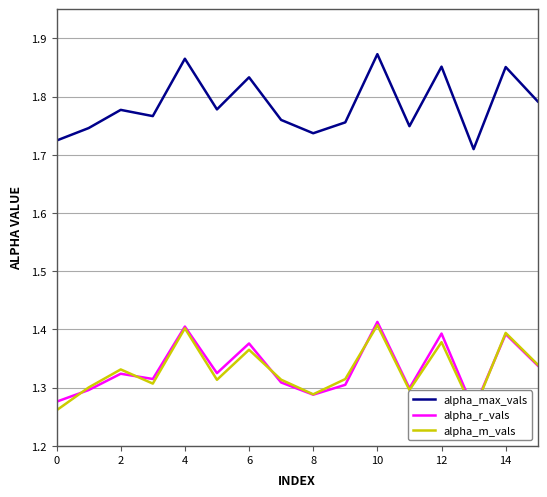

True or false: alpha_max_vals has a value of 0.5 at 10.

False